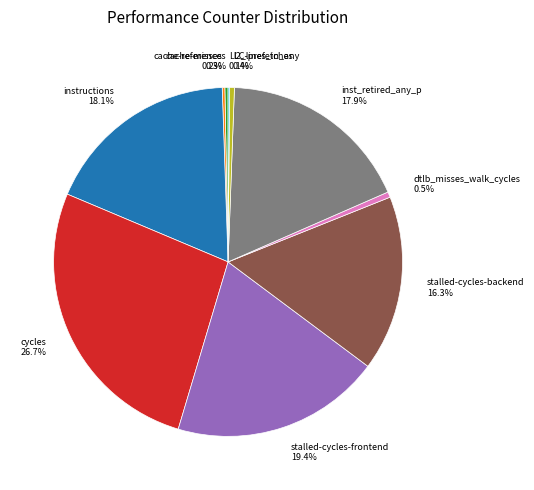

Combined, do dtlb_misses_walk_cycles 0.5% and l2_lines_in_any 0.4% account for over 50%?

No